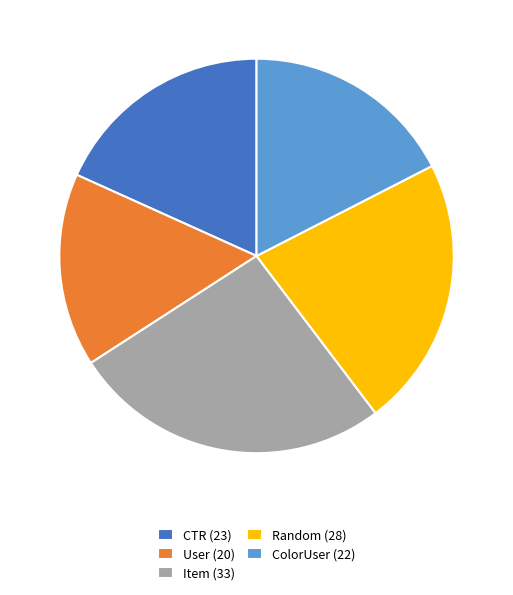

Is there a majority slice in this chart?

No